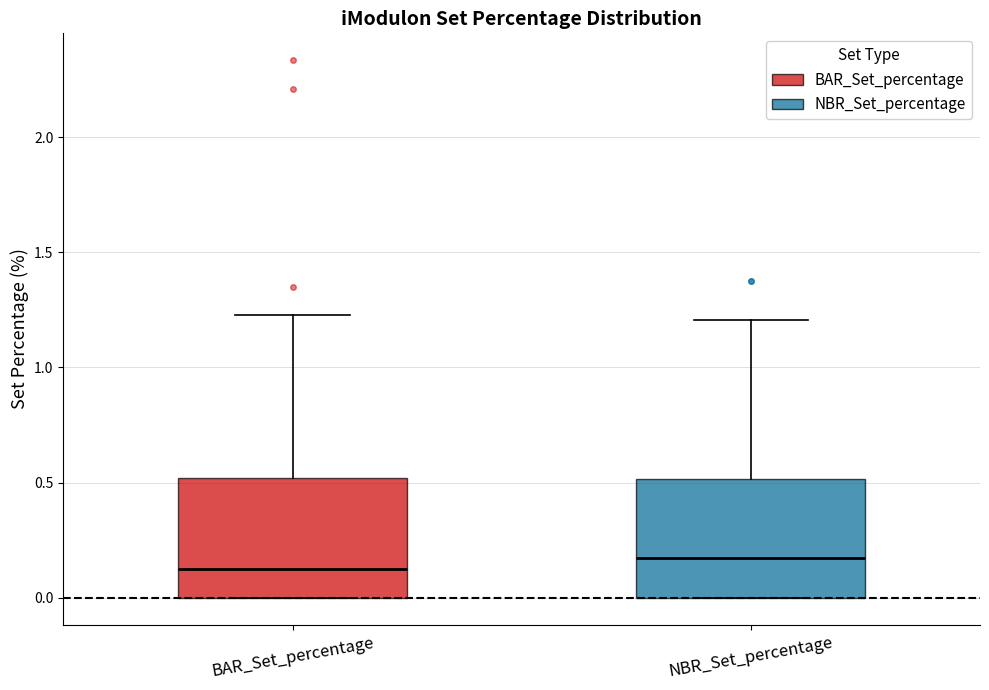

Reading left to right, read every box against the y-axis: the position of its median line, the range the box covers, and the ends of its whiskers. The values are not printed on the chart, so give them approximately, as read against the axis.

BAR_Set_percentage: median 0.10, box 0.00 to 0.50, whiskers 0.00 to 1.25
NBR_Set_percentage: median 0.15, box 0.00 to 0.50, whiskers 0.00 to 1.20